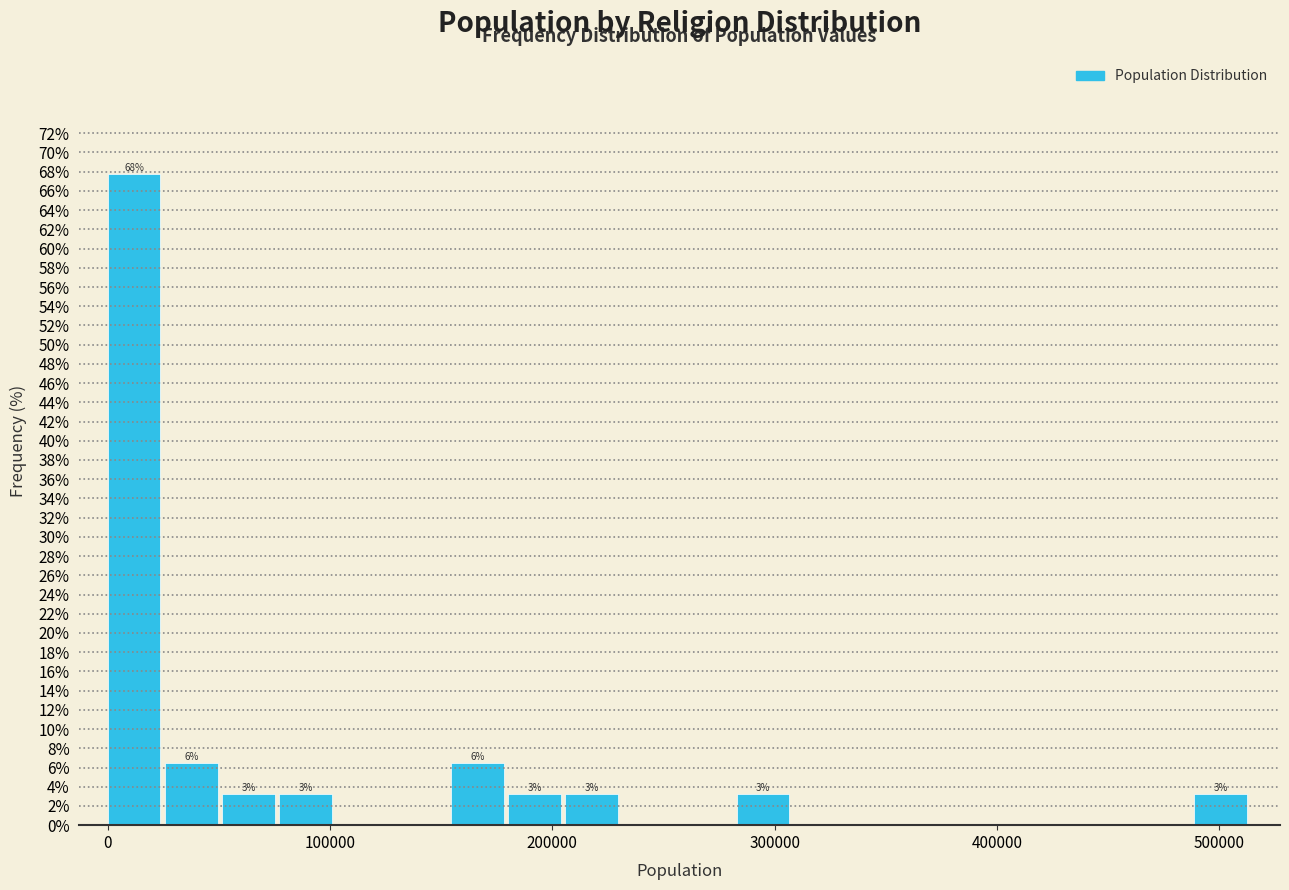

Around what value on the x-axis is the tallest bar? Give the approximate position of its centre, as read against the axis.

10000